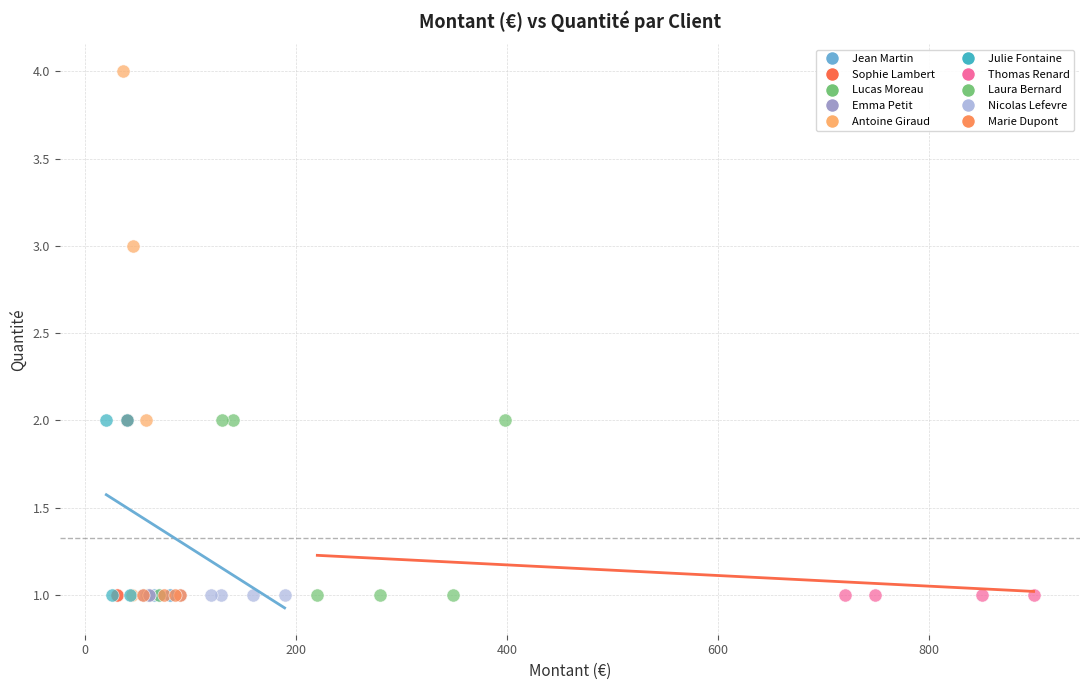

What are all the series names shown in the legend?

Jean Martin, Sophie Lambert, Lucas Moreau, Emma Petit, Antoine Giraud, Julie Fontaine, Thomas Renard, Laura Bernard, Nicolas Lefevre, Marie Dupont